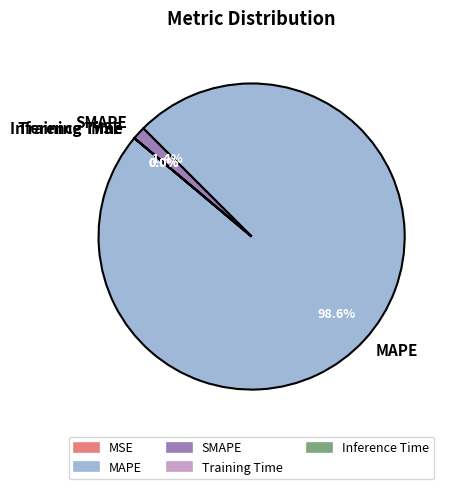

Which slice is the largest?

MAPE